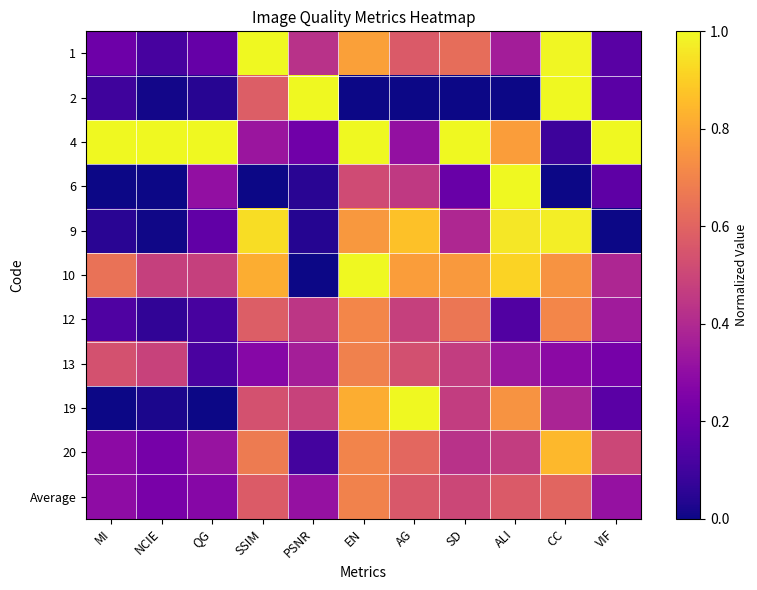

What is the total value across all series at SSIM?

6.3